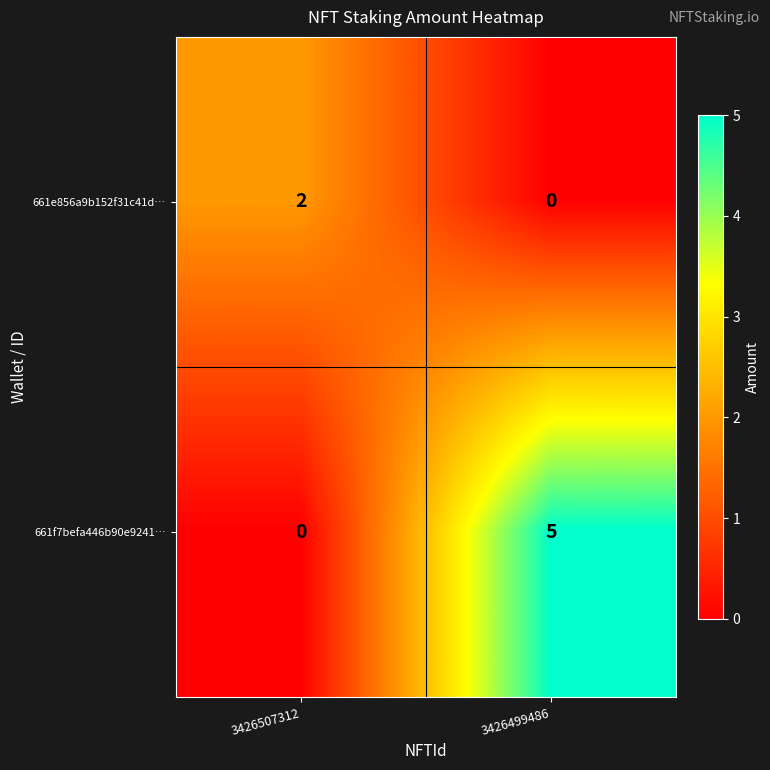

The 661e856a9b152f31c41d… series shows 0 at 3426499486. True or false?

True